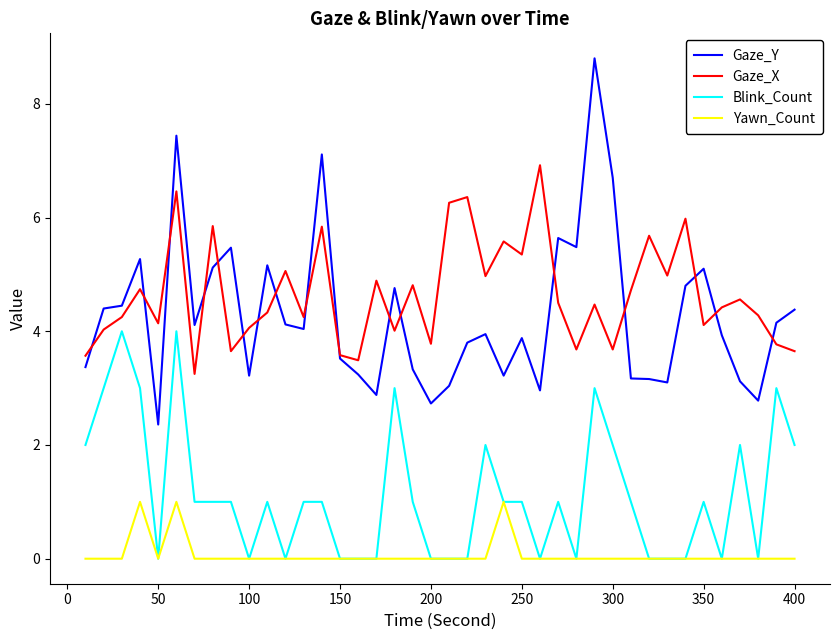

What is the maximum value for Yawn_Count?

1.0